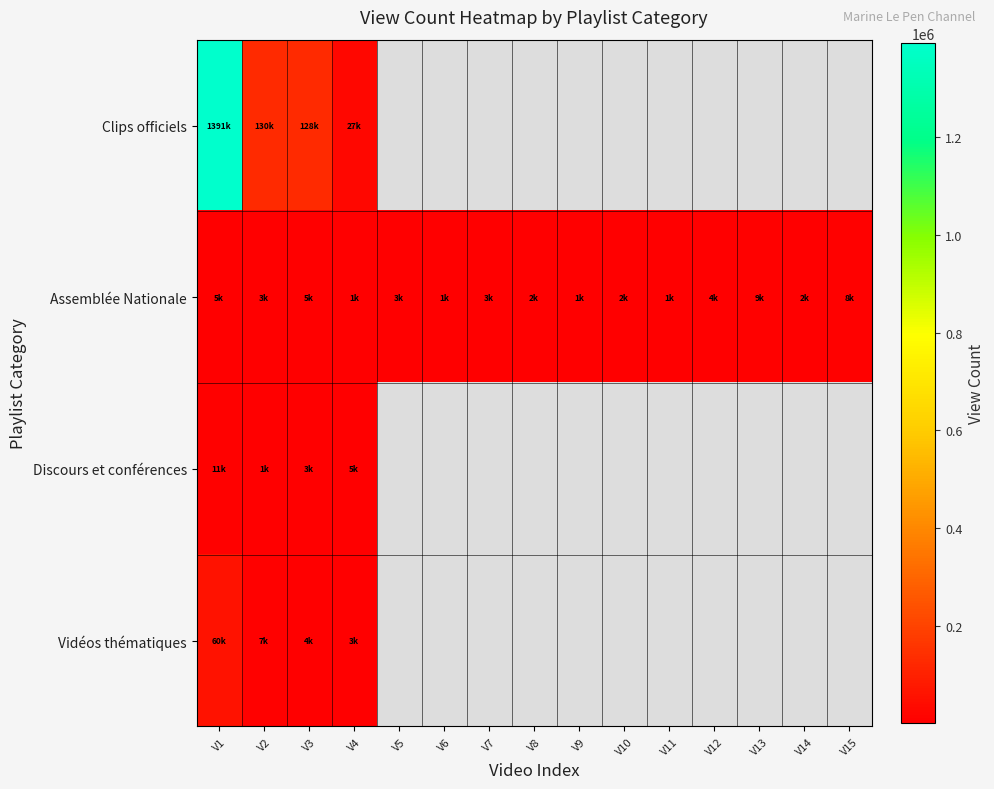

What is the minimum value for Discours et conférences?

1771.0